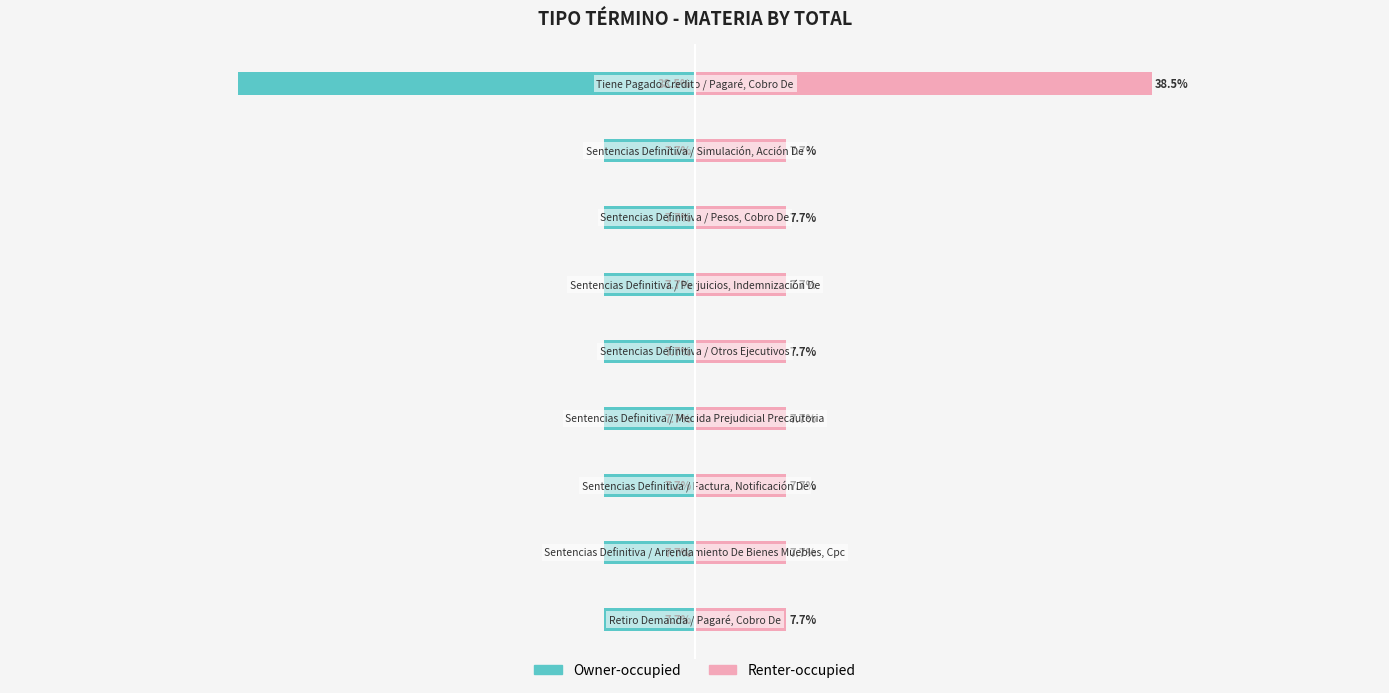

Rank the categories by Owner-occupied value from lowest to highest.

8, 0, 1, 2, 3, 4, 5, 6, 7